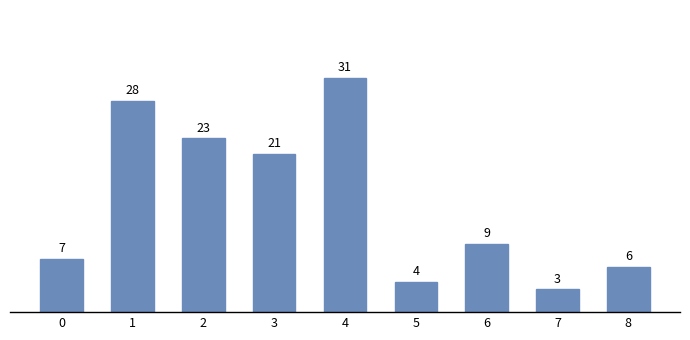

The value at 8 is 6. True or false?

True